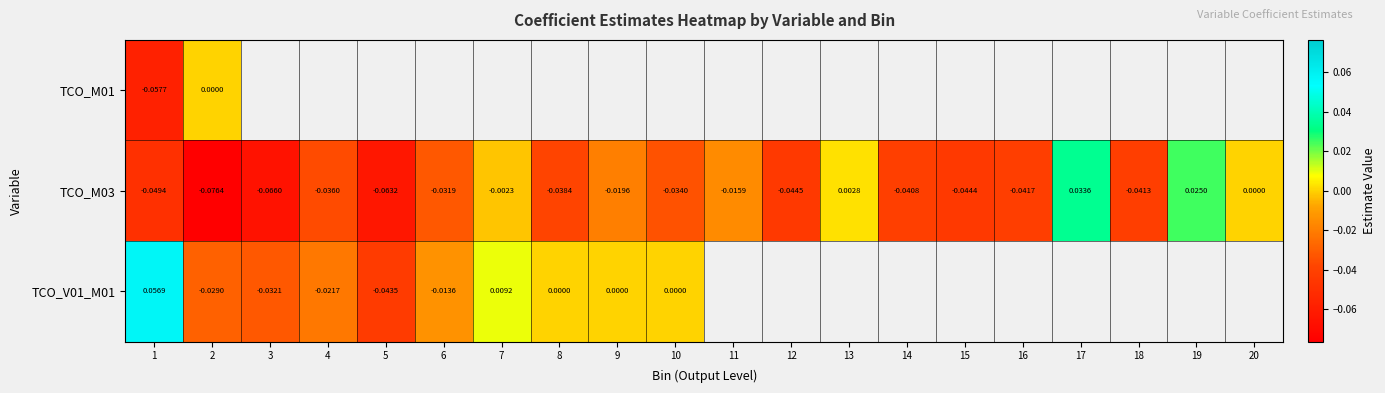

Is the value of TCO_M03 at 19 greater than the value of TCO_V01_M01 at 7?

Yes